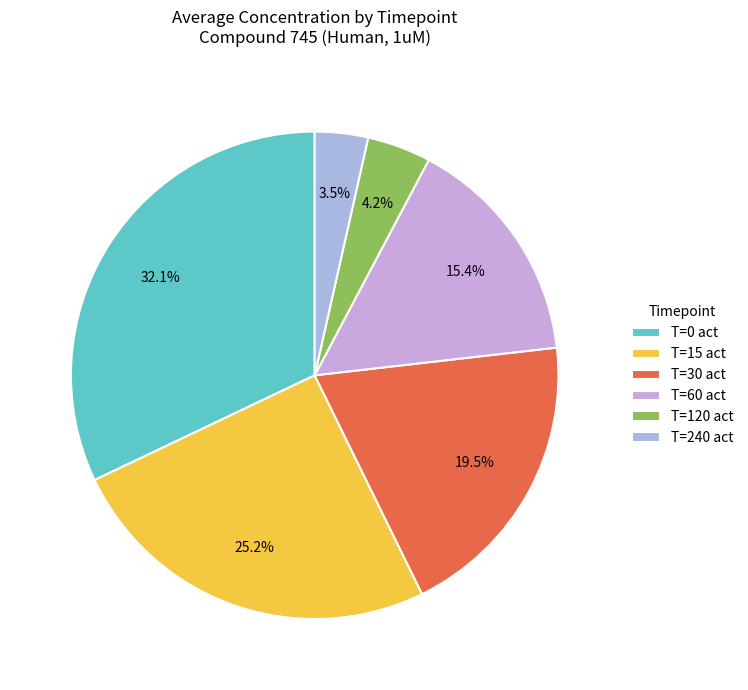

How many segments does this pie chart have?

6